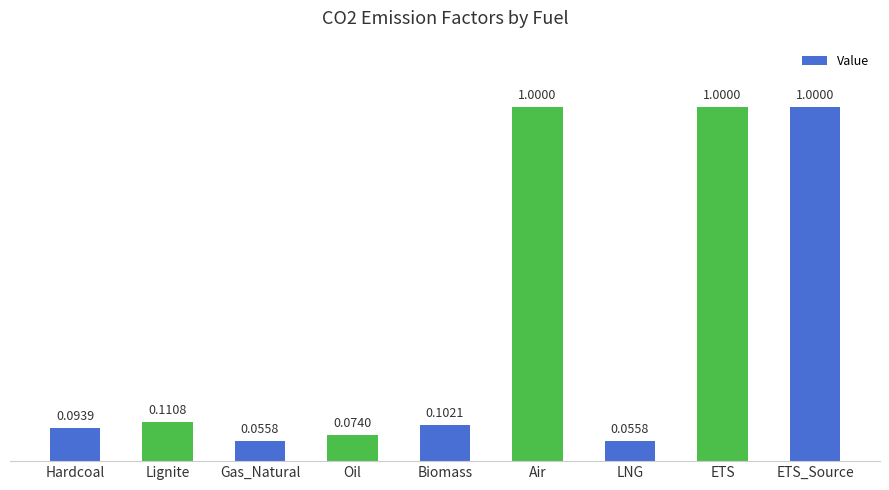

What is the ratio of the value at Air to the value at ETS?

1.0